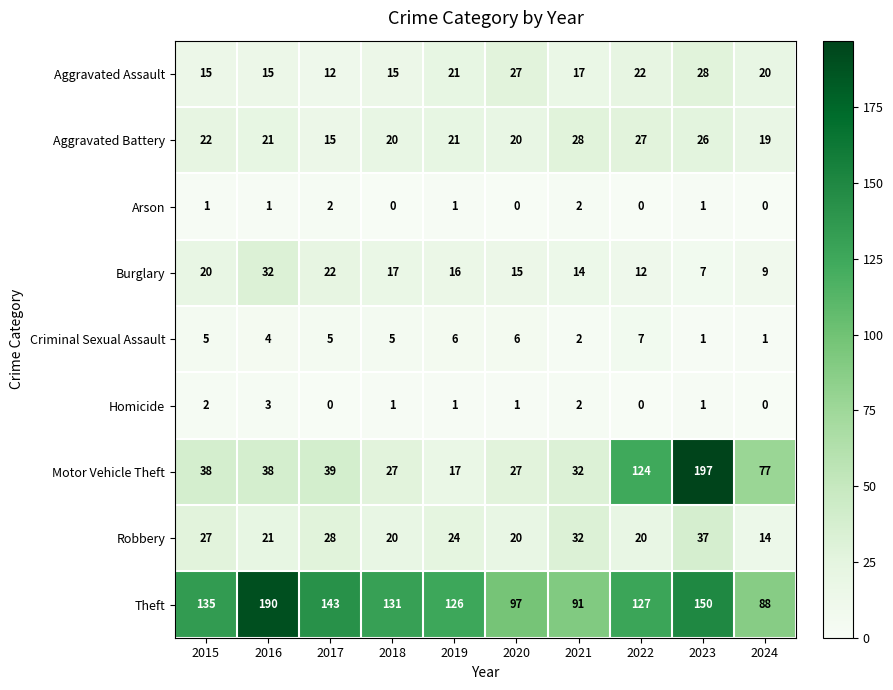

What is the sum of all Arson values?

8